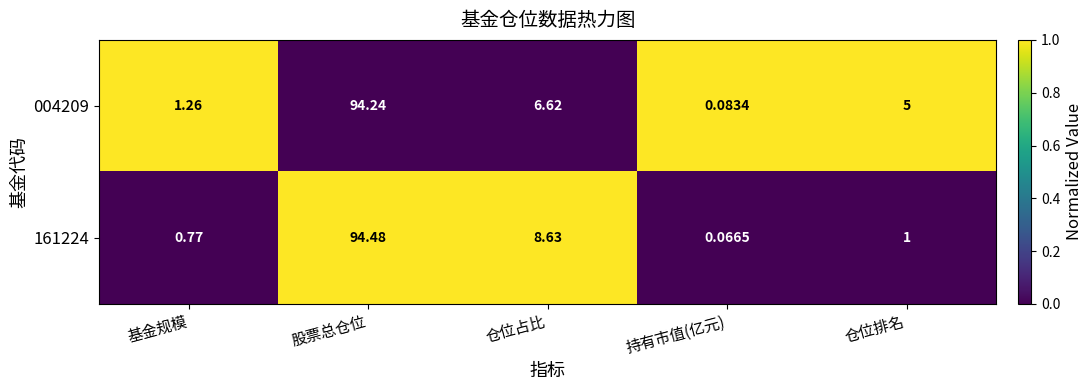

Rank the series at 持有市值(亿元) from lowest to highest value.

161224, 004209